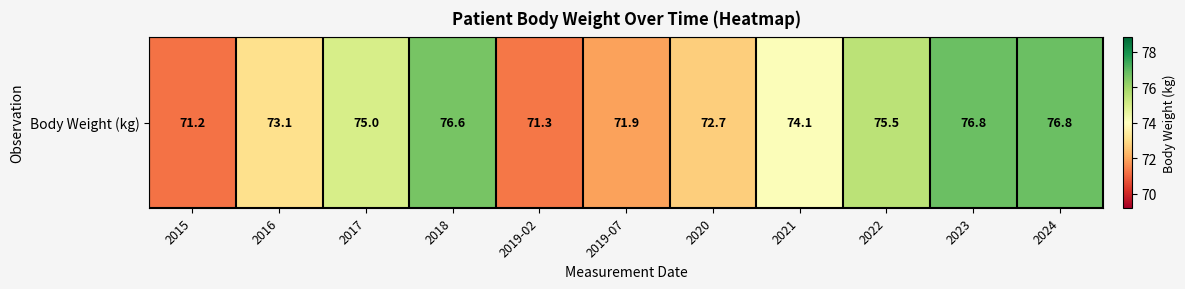

Which label corresponds to the smallest value in the chart?

2015